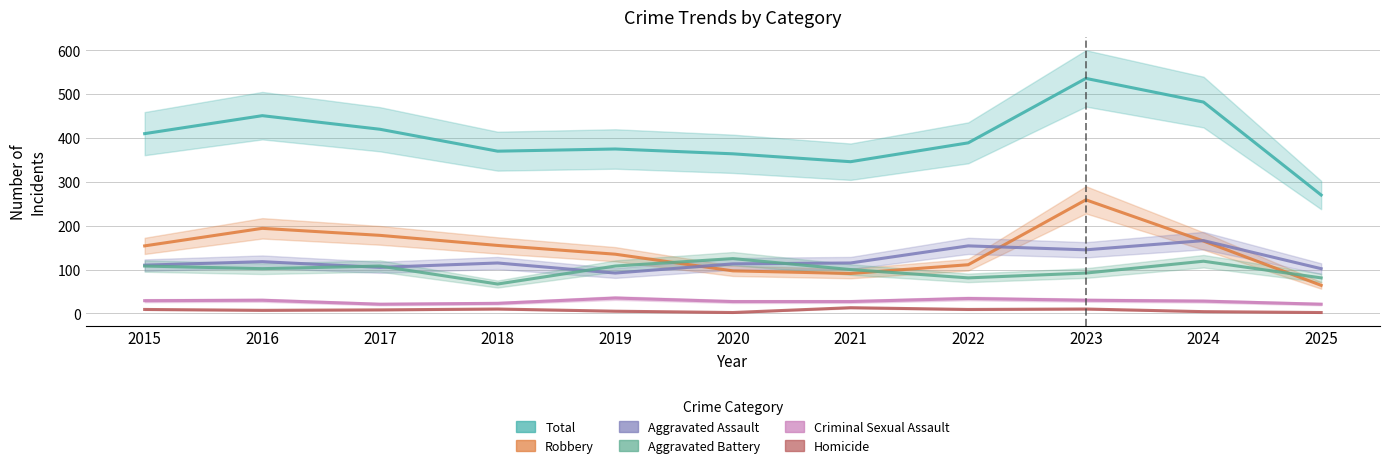

How many values in the Total series are below 389?

5